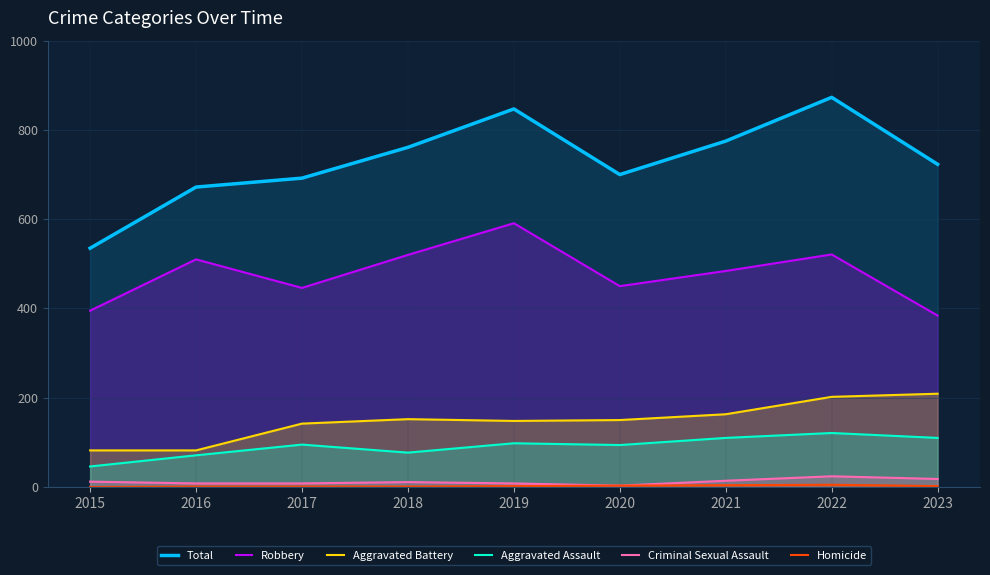

How many series are shown in this chart?

6